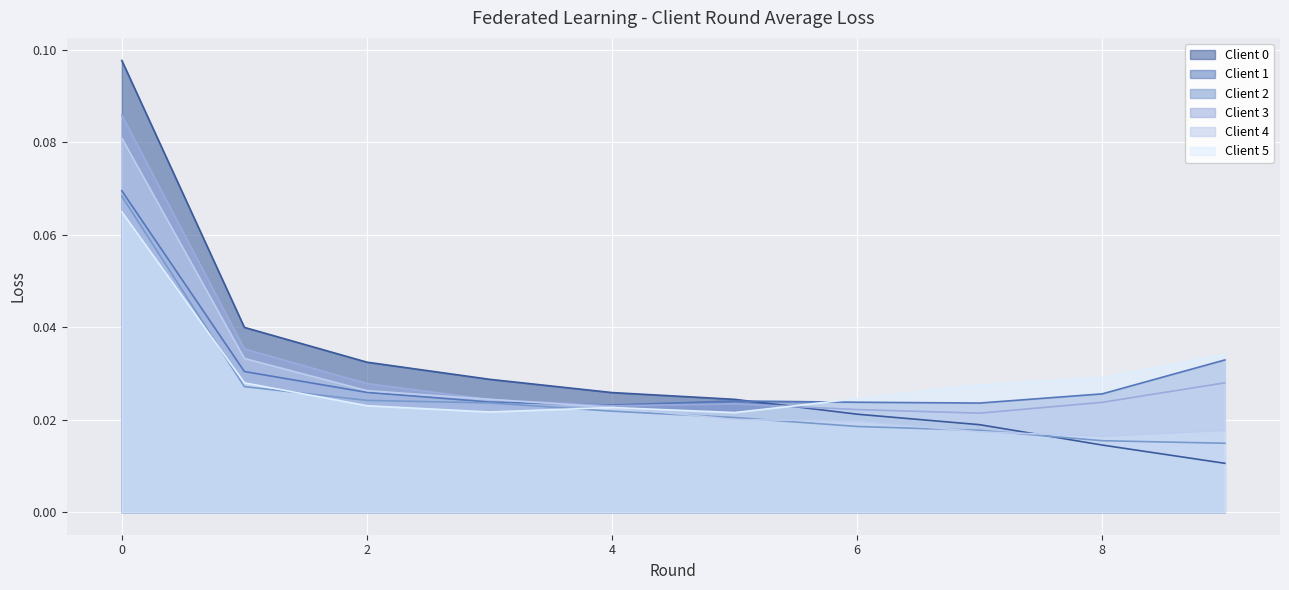

True or false: Client 2 and Client 5 intersect in this chart.

True